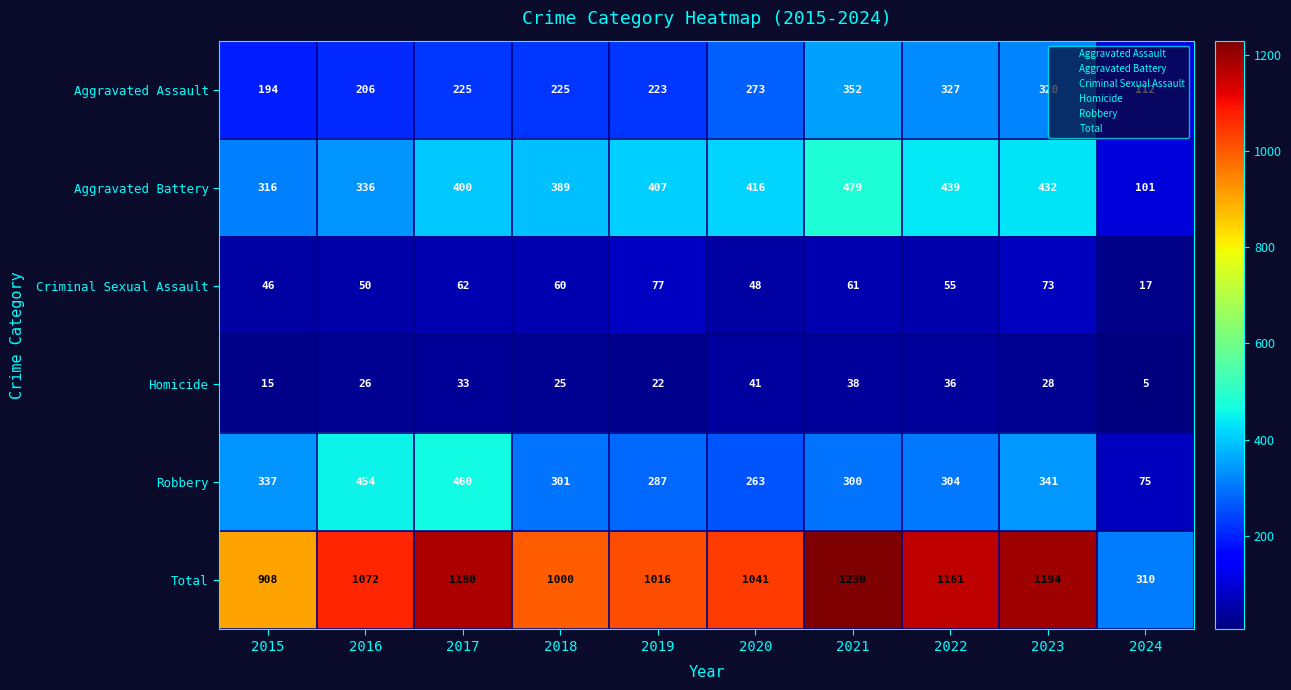

What is the difference between the highest and lowest values at 2022?

1125